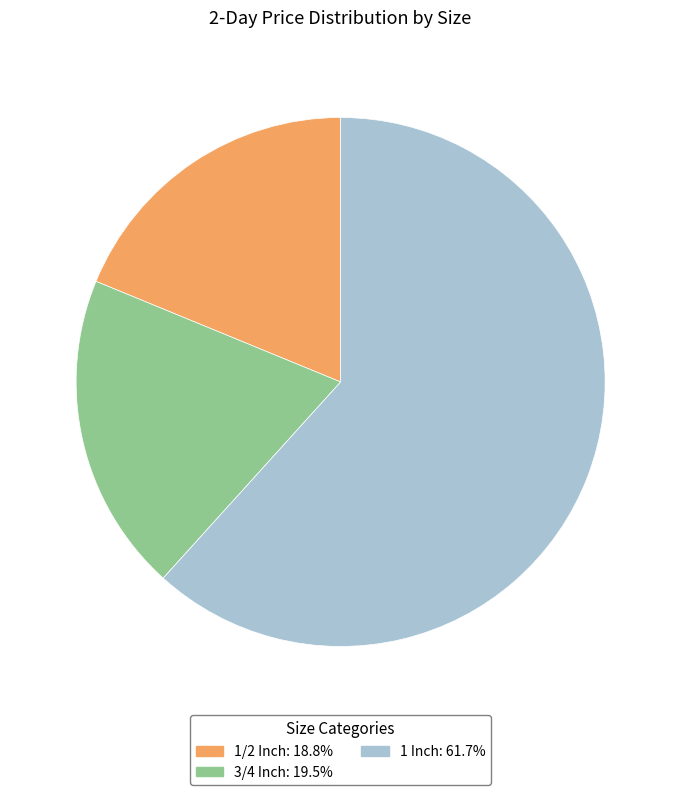

Is there a majority slice in this chart?

Yes